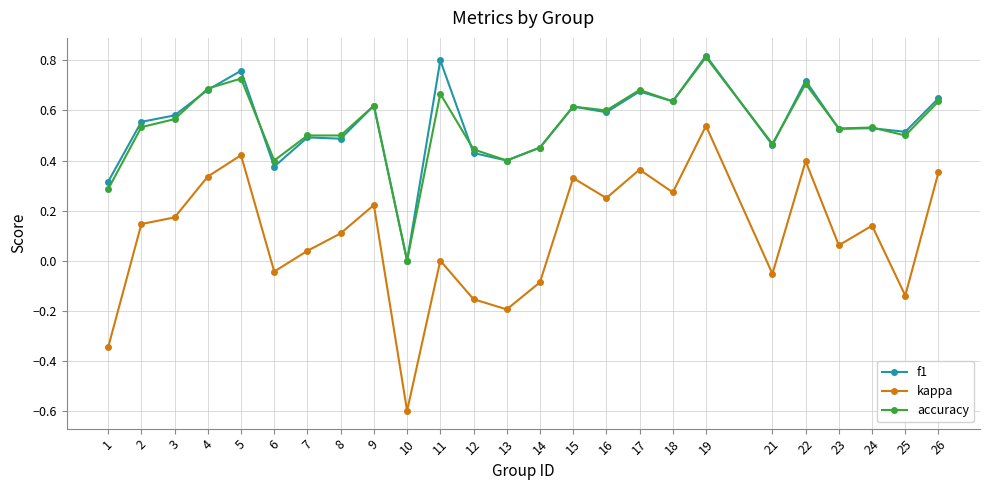

True or false: accuracy and kappa intersect in this chart.

False